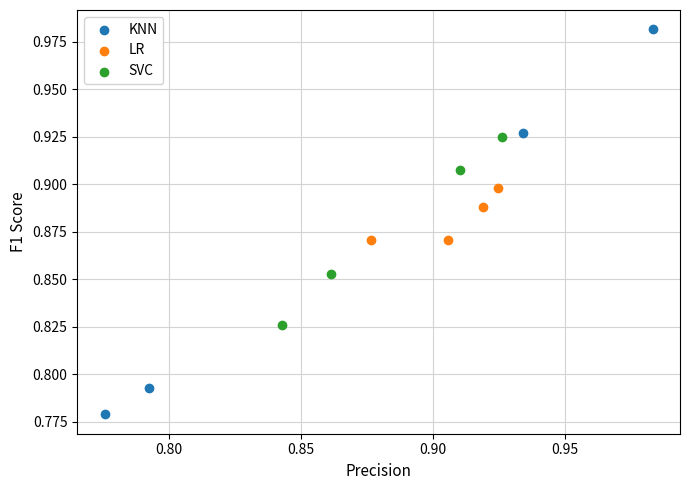

Which series contains the highest Y value?

KNN